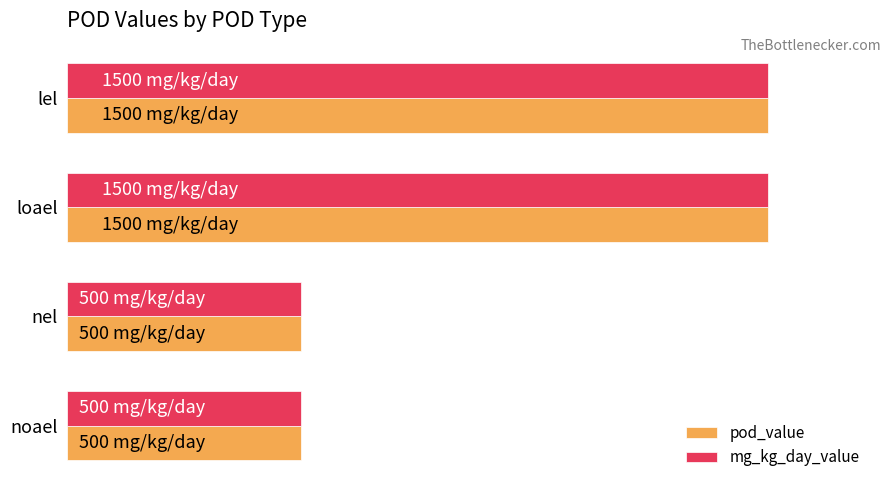

Reading right to left, what are all the values shown in this chart?

pod_value: 500	500	1500	1500
mg_kg_day_value: 500	500	1500	1500